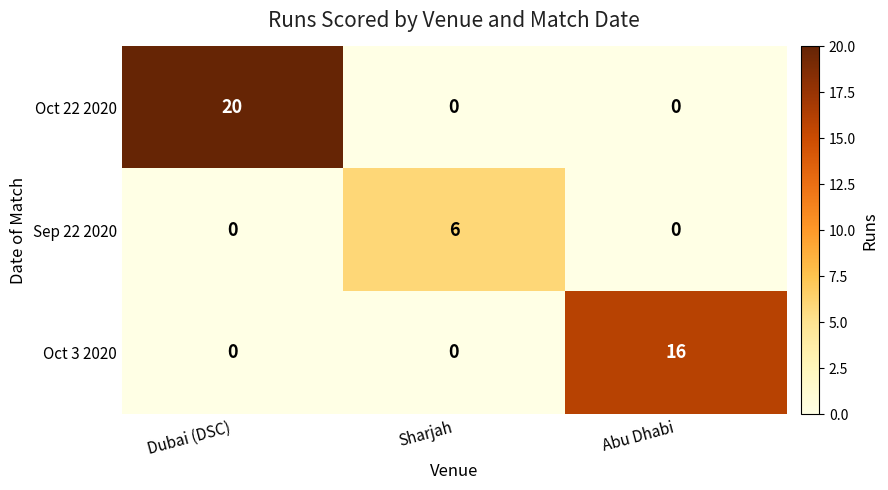

Count the Oct 22 2020 values in the range 0 to 20.

3